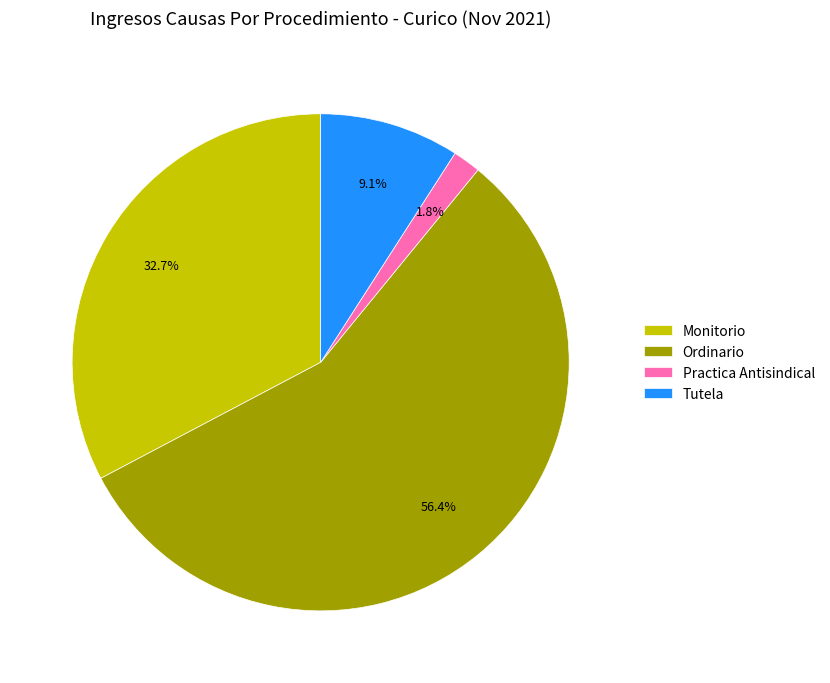

Between Monitorio and Practica Antisindical, which is larger?

Monitorio